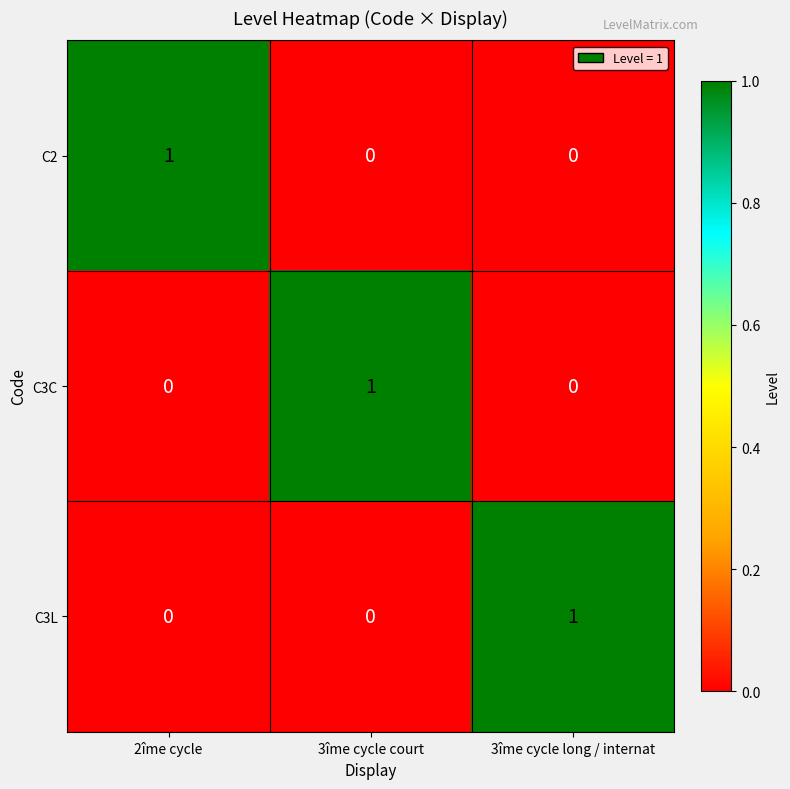

Reading left to right, extract all data points from this chart.

C2: 2îme cycle=1	3îme cycle court=0	3îme cycle long / internat=0
C3C: 2îme cycle=0	3îme cycle court=1	3îme cycle long / internat=0
C3L: 2îme cycle=0	3îme cycle court=0	3îme cycle long / internat=1